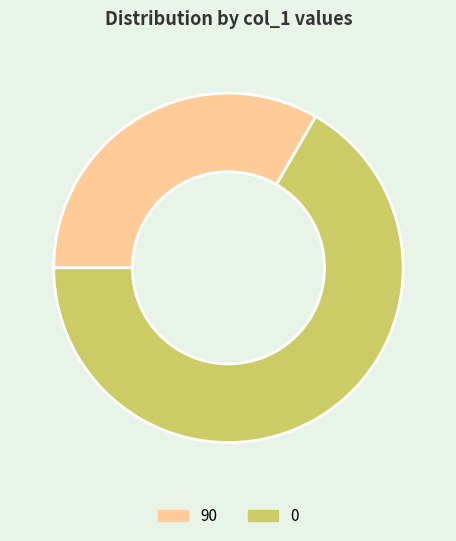

What is the smallest slice in the pie chart?

90